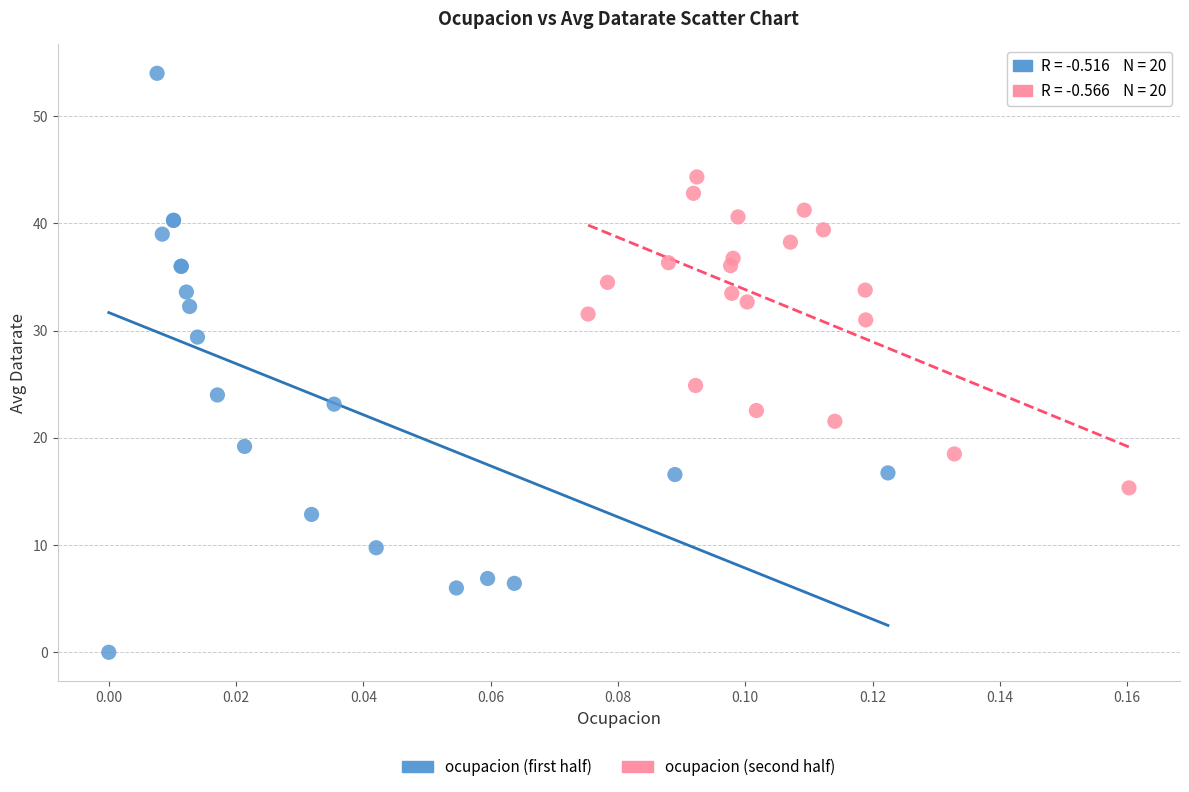

Which series has the largest Y range (max minus min)?

ocupacion (first half)